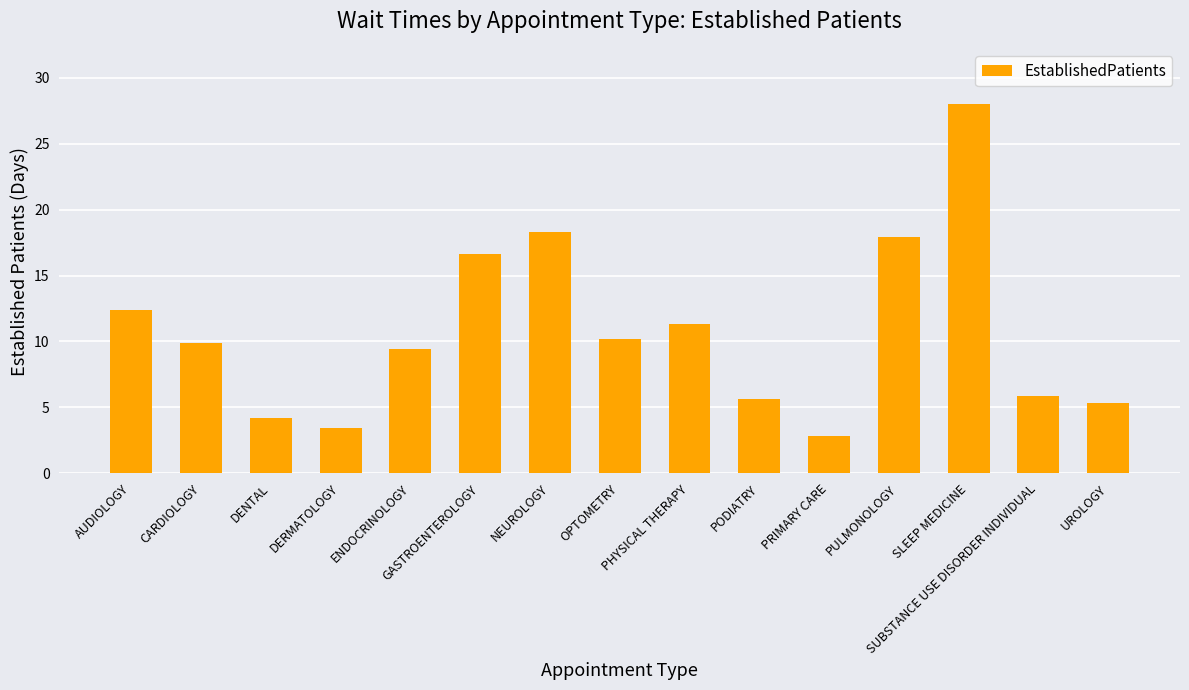

Rank the categories by value from lowest to highest.

PRIMARY CARE, DERMATOLOGY, DENTAL, UROLOGY, PODIATRY, SUBSTANCE USE DISORDER INDIVIDUAL, ENDOCRINOLOGY, CARDIOLOGY, OPTOMETRY, PHYSICAL THERAPY, AUDIOLOGY, GASTROENTEROLOGY, PULMONOLOGY, NEUROLOGY, SLEEP MEDICINE